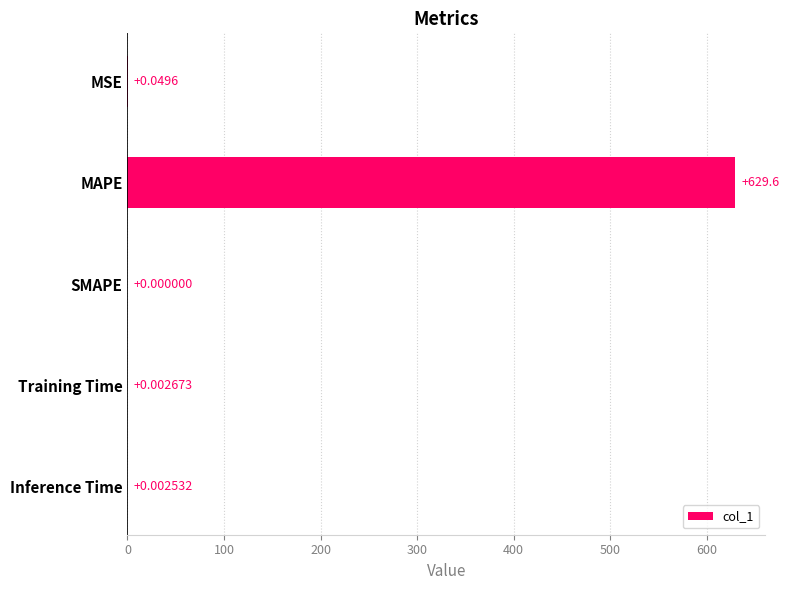

At which label is the value closest to 314?

MSE